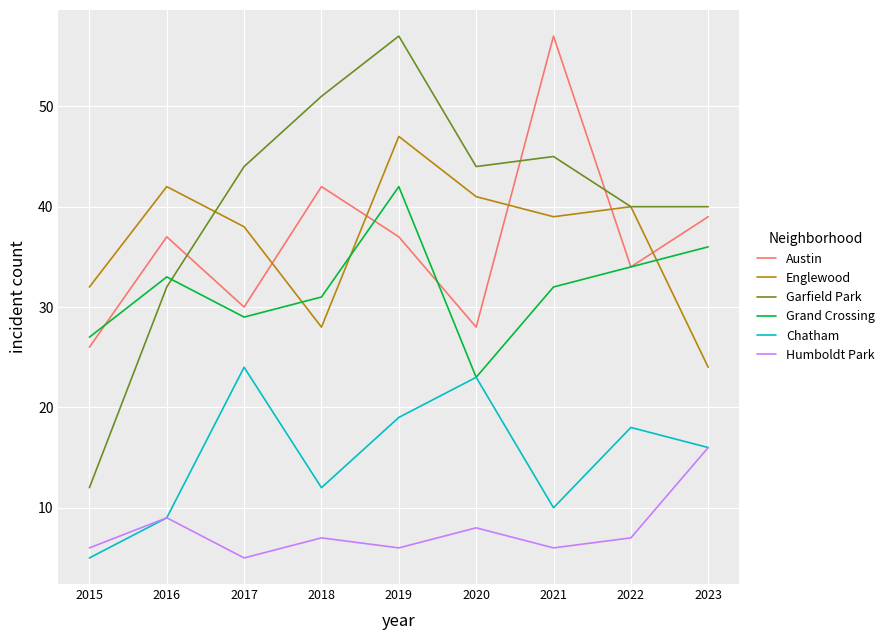

True or false: Humboldt Park has more than 0 points higher than both neighbors.

True